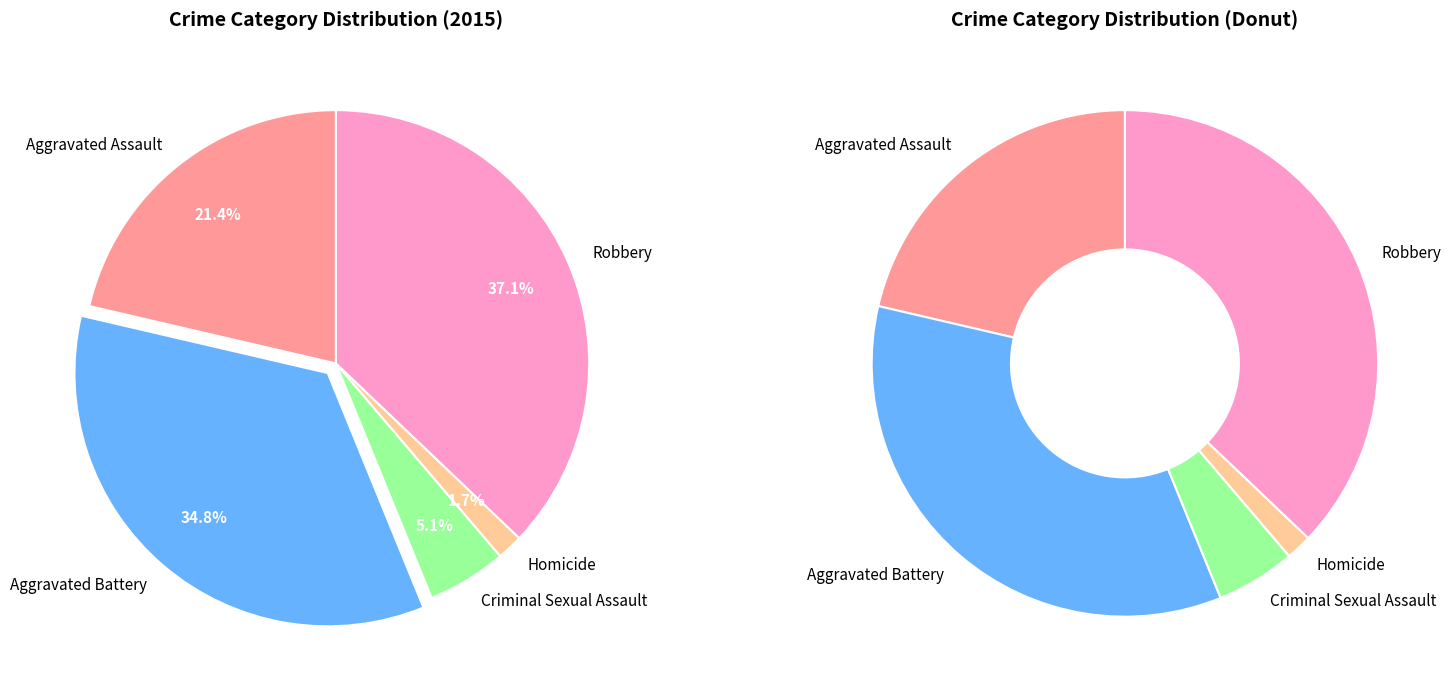

How many slices are in this pie chart?

5